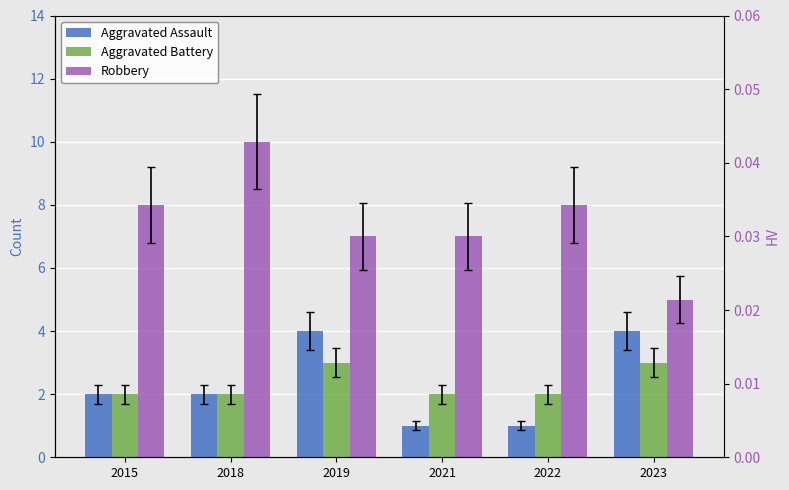

Is it true that Aggravated Assault equals 4 at 2019?

True